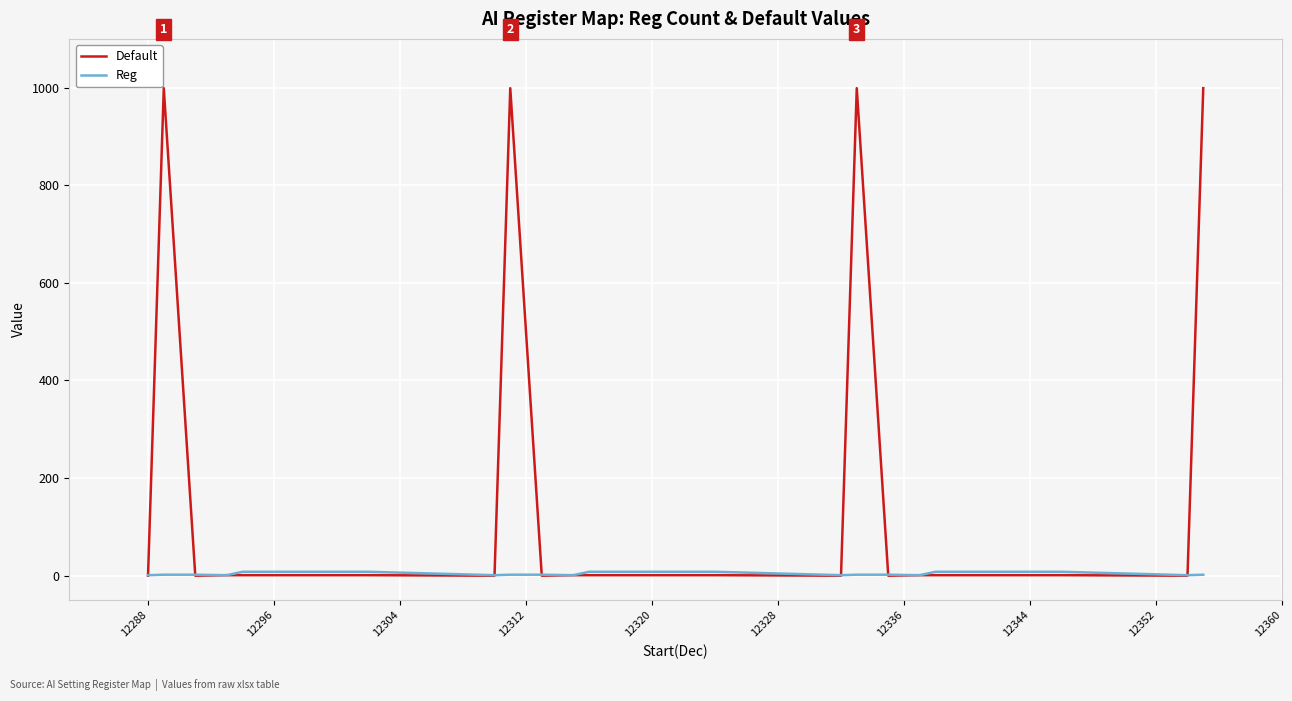

Which series has the largest total across all categories?

Default